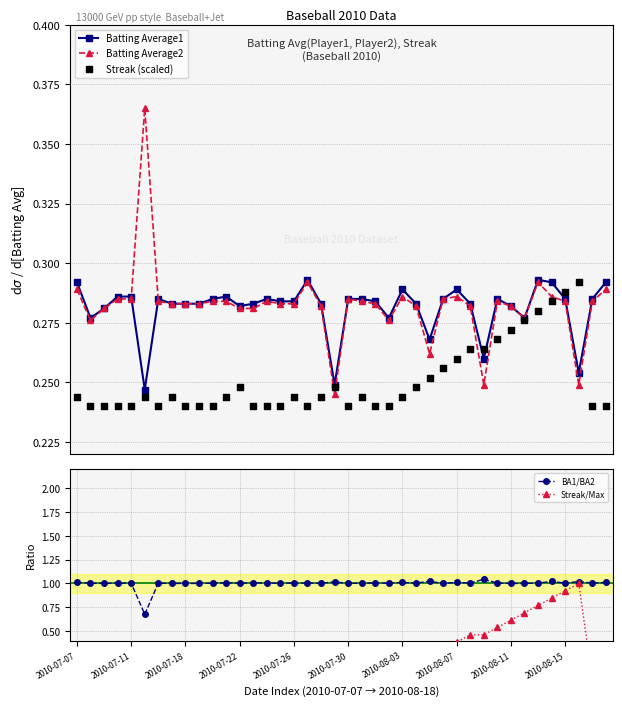

Which series has the largest Y range (max minus min)?

Streak/Max